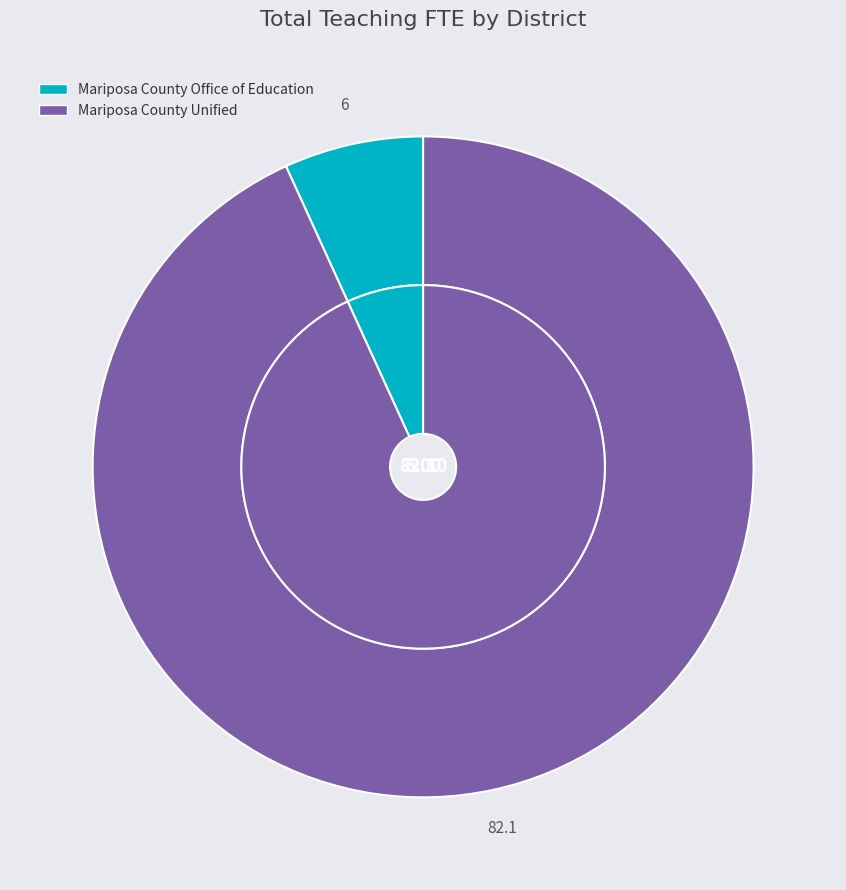

Which category has the smallest portion of the pie?

Mariposa County Office of Education